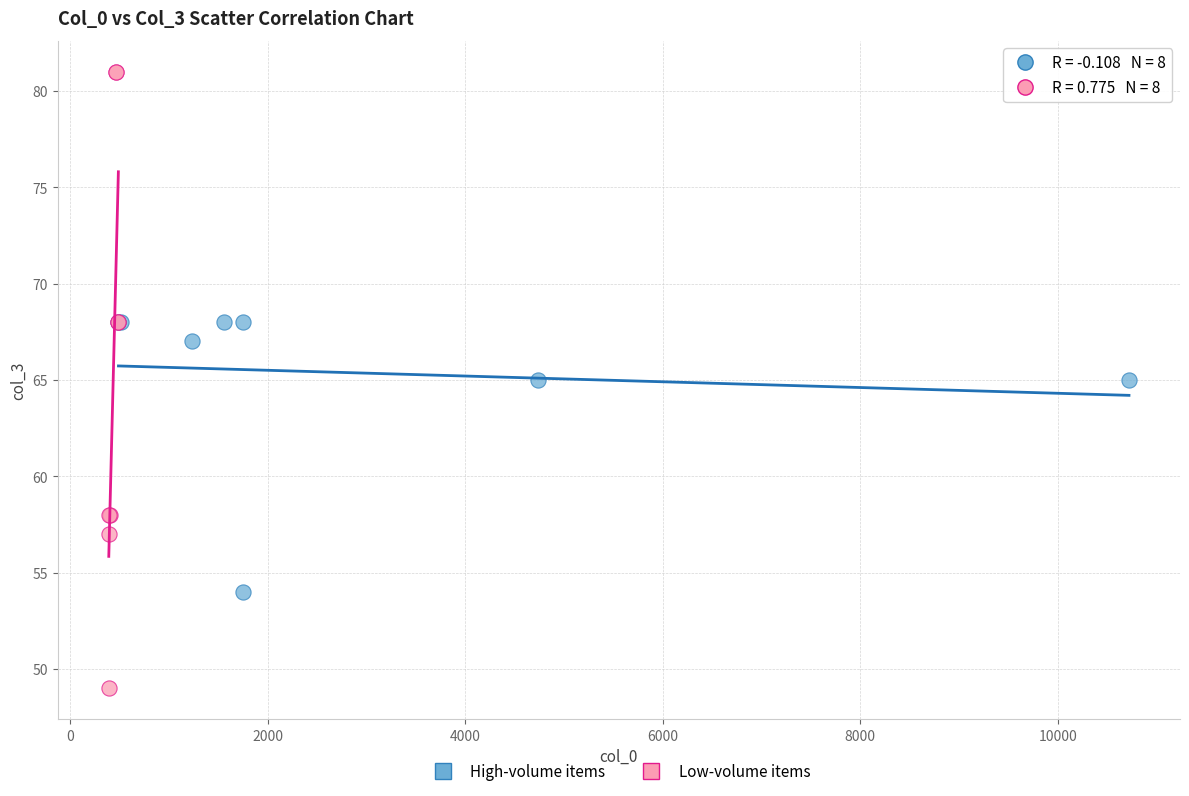

Which series contains the lowest Y value?

Low-volume items